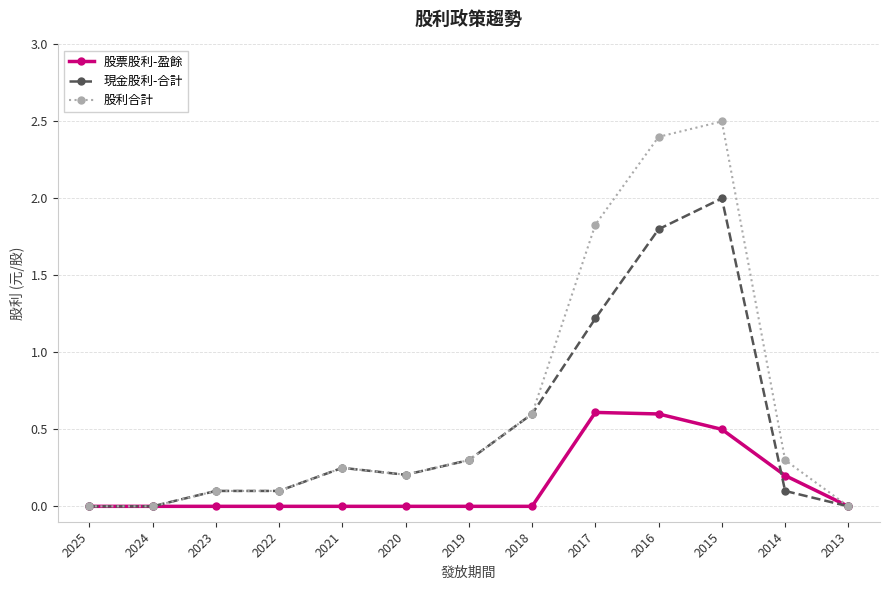

Rank the series by their maximum value, from lowest to highest.

股票股利-盈餘, 現金股利-合計, 股利合計